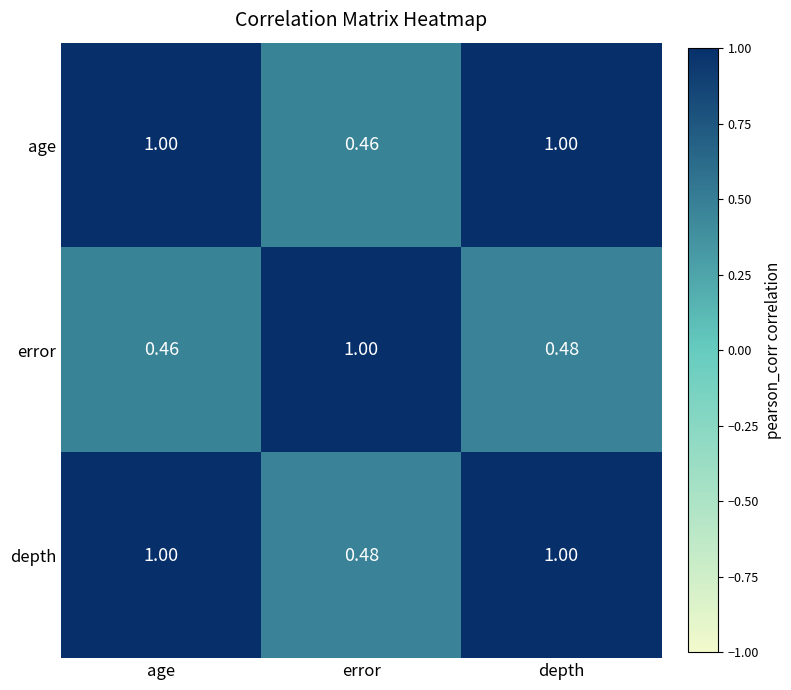

Where is age nearest to the value 0?

error